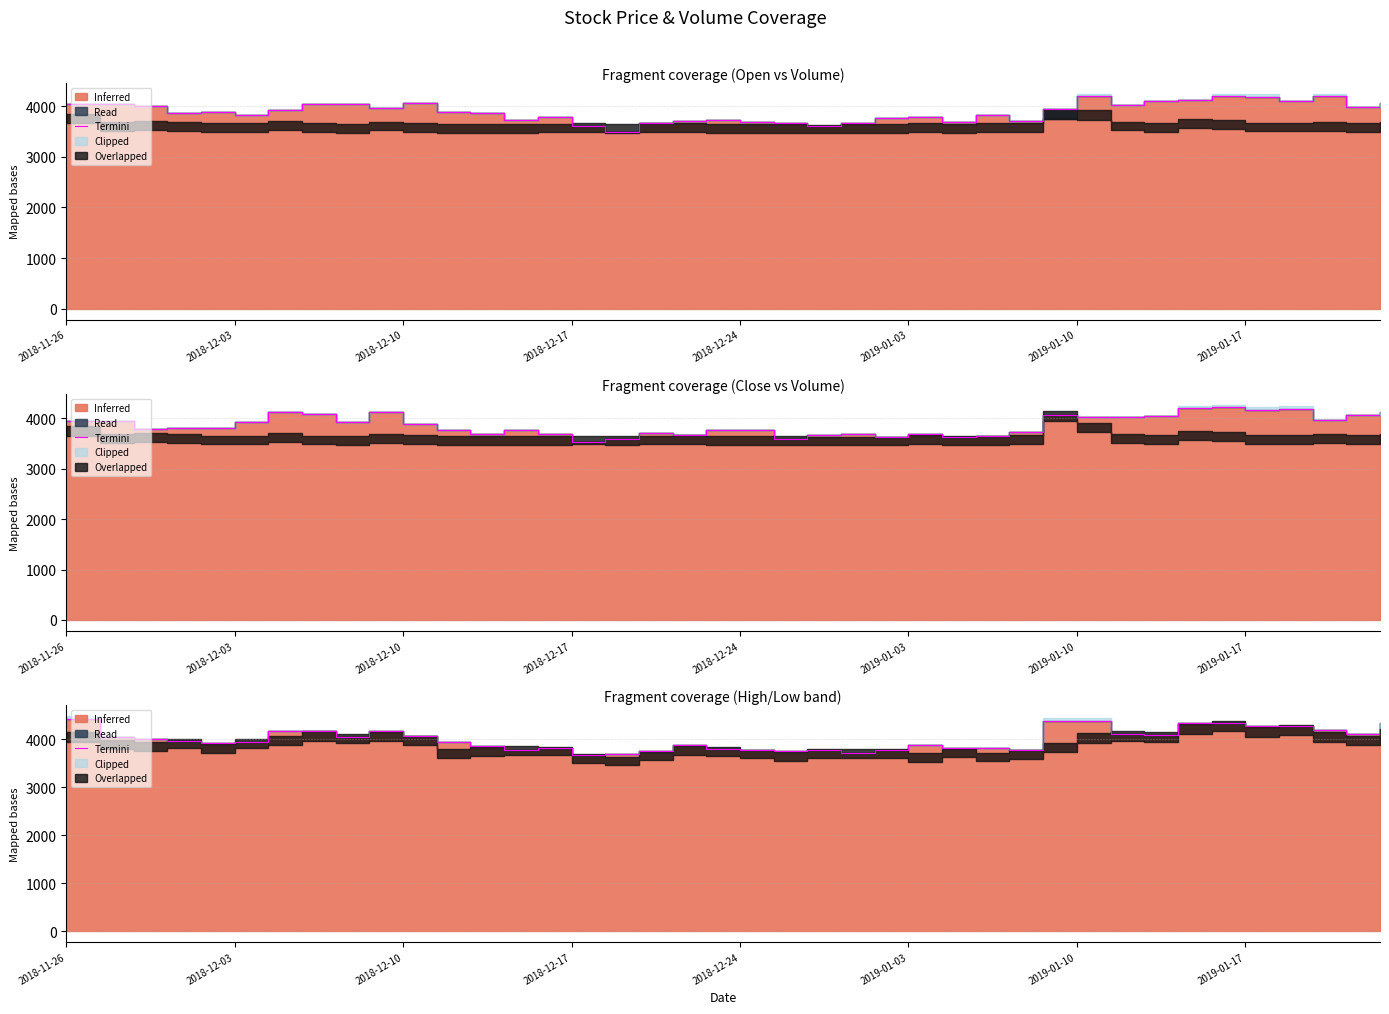

How many lines are shown in the chart?

1